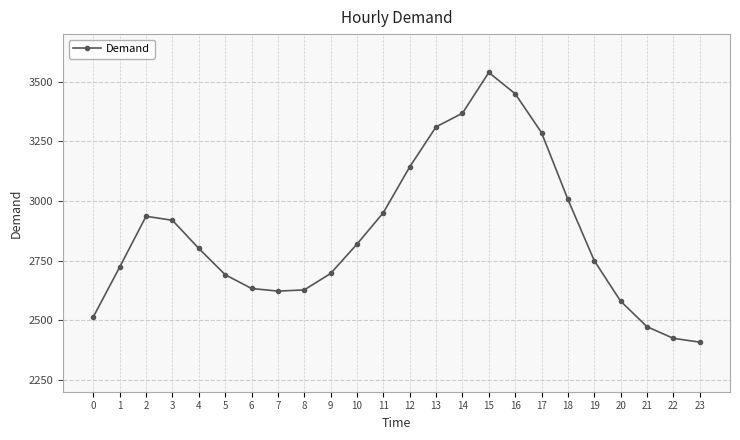

What is the average value?

2861